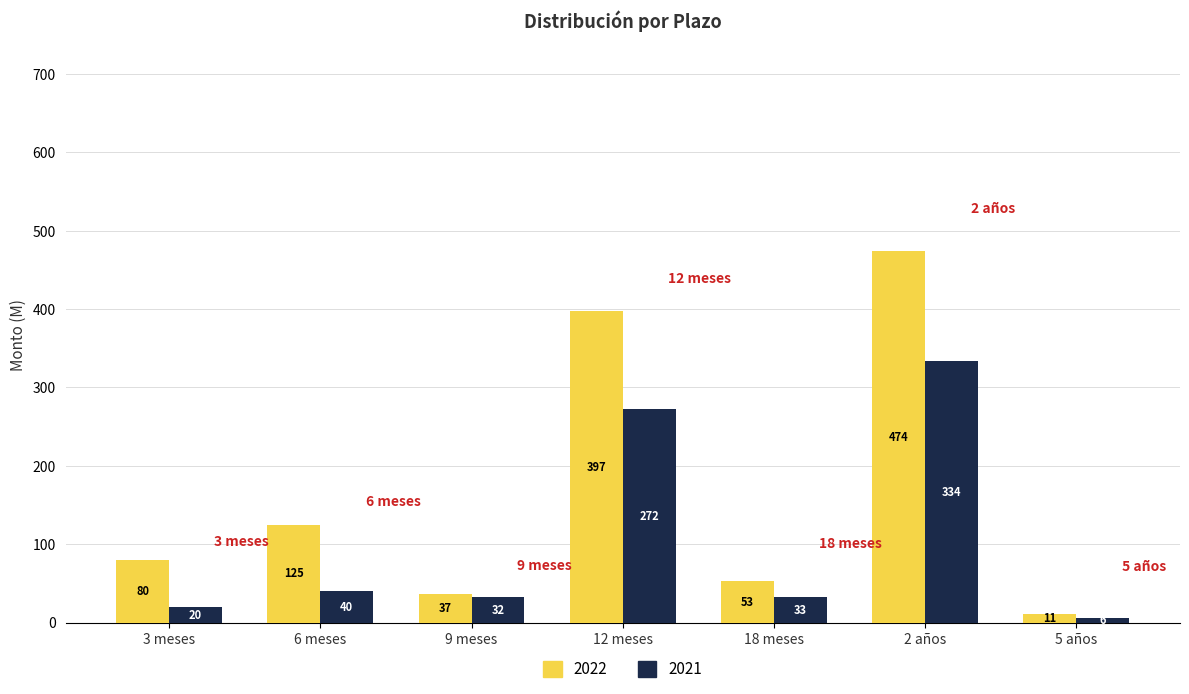

What is the total value across all series at 2 años?

808